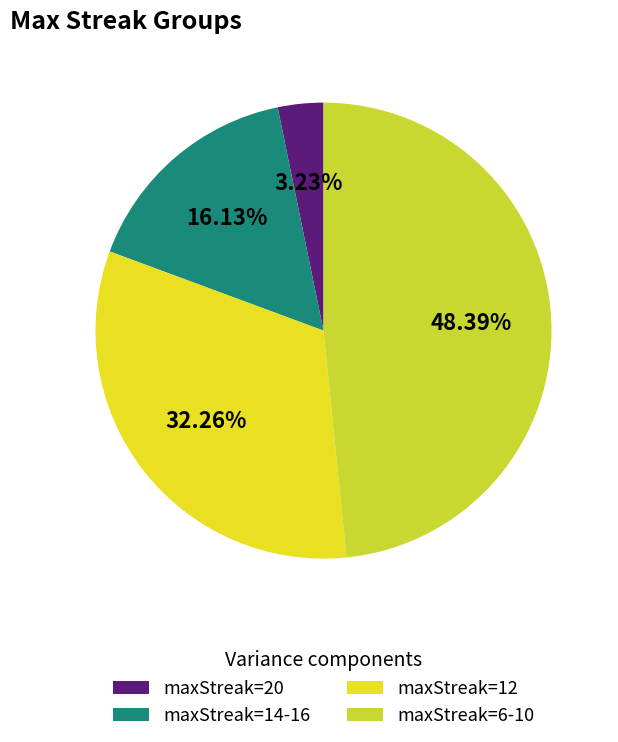

Which category has the smallest portion of the pie?

maxStreak=20